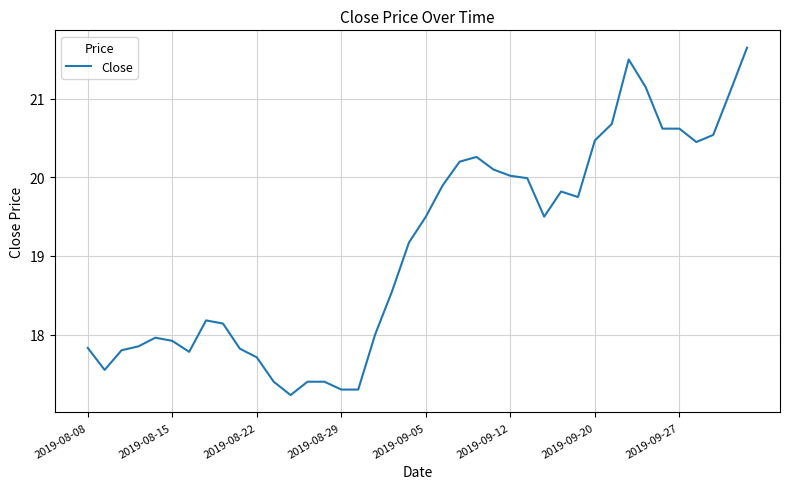

Is this an area chart (filled region under the line)?

No